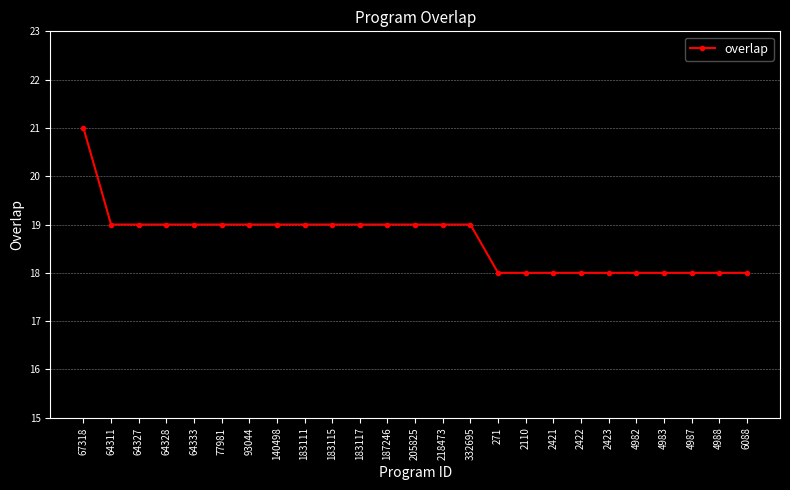

What is the value of the 10th point from the left?

19